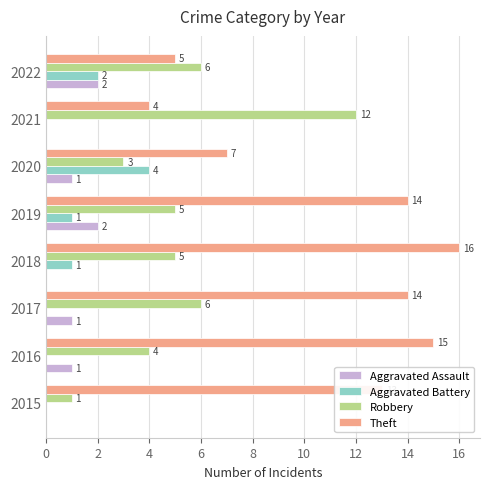

How many categories are shown in the chart?

8